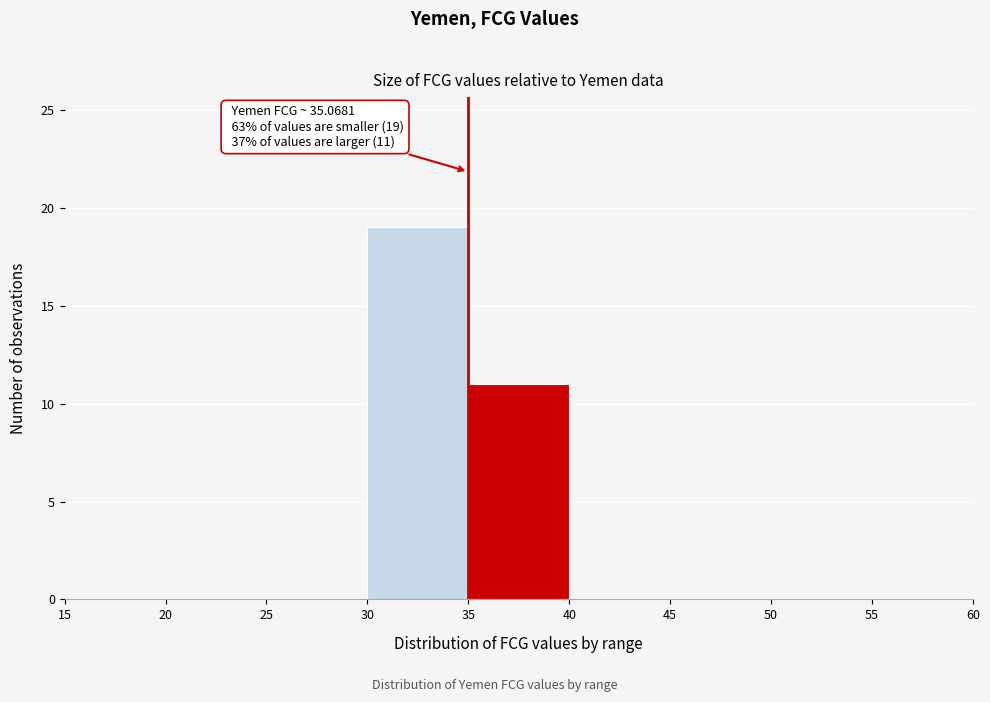

Which range on the x-axis has the tallest bar?

30 to 35